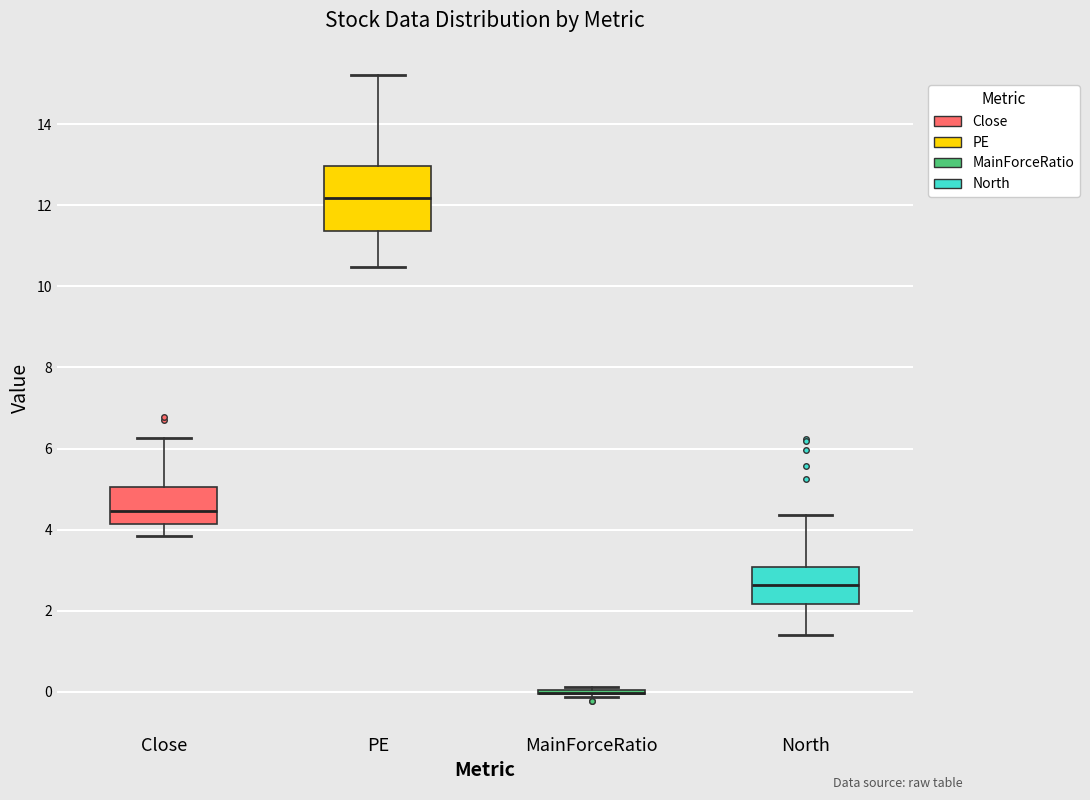

Reading left to right, transcribe this box plot: for each box, give where its median line is, the range the box spans, and where its two whiskers end, as read against the y-axis. The values are not printed on the chart, so give them approximately, as read against the axis.

Close: median 4.4, box 4.2 to 5.0, whiskers 3.8 to 6.2
PE: median 12.2, box 11.4 to 13.0, whiskers 10.4 to 15.2
MainForceRatio: box collapsed to a line at 0.0, whiskers -0.2 to 0.2
North: median 2.6, box 2.2 to 3.0, whiskers 1.4 to 4.4